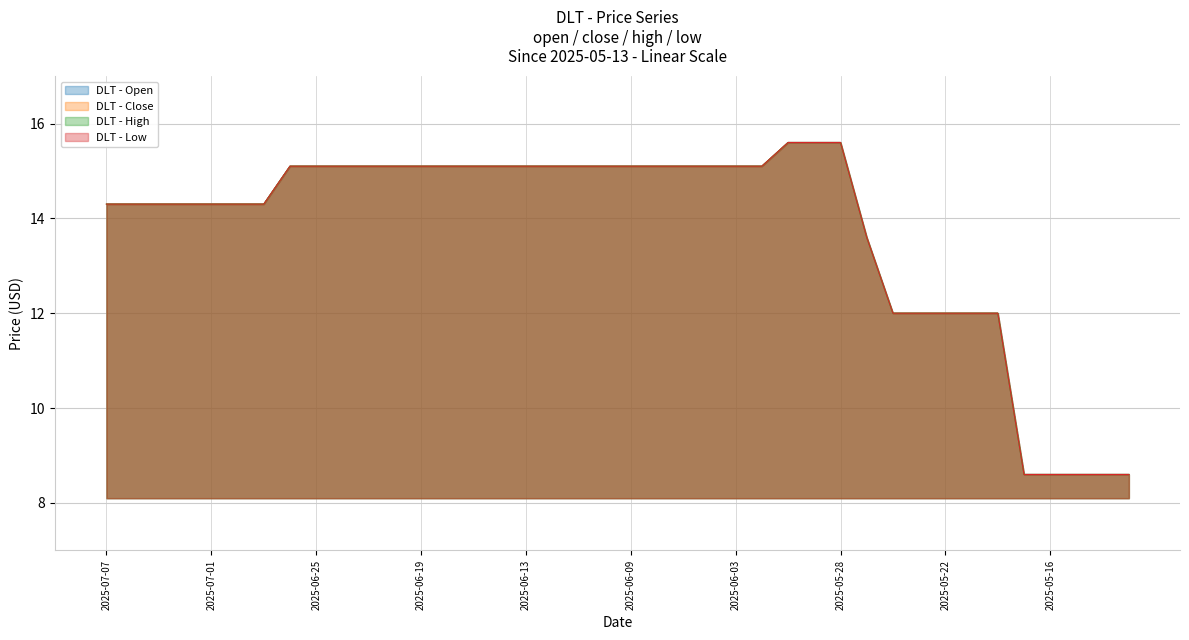

What is the label of the 32nd point from the left?

2025-05-23